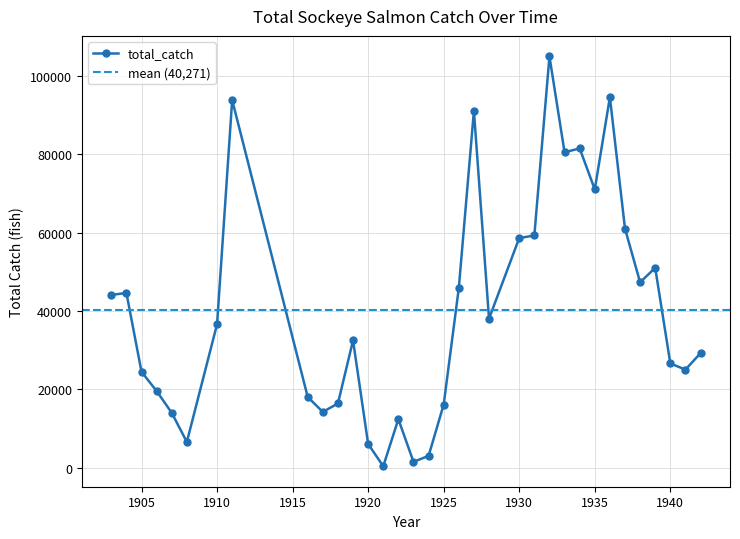

Which has a higher value, 1941 or 1903?

1903